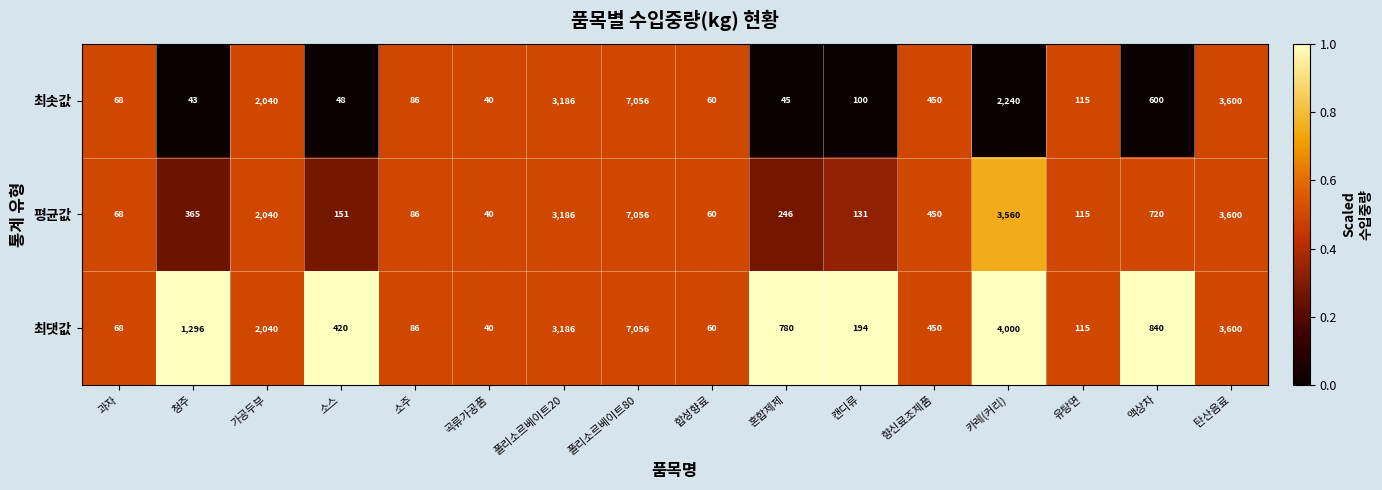

At which label does 최솟값 reach its peak?

폴리소르베이트80